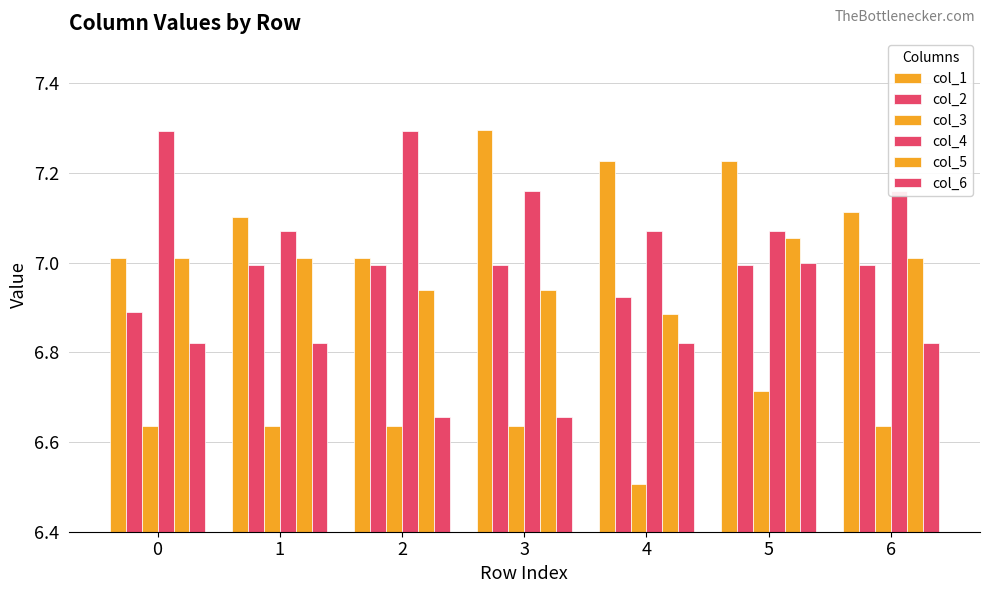

Reading left to right, extract all data points from this chart.

col_1: 7.0	7.1	7.0	7.3	7.2	7.2	7.1
col_2: 6.9	7.0	7.0	7.0	6.9	7.0	7.0
col_3: 6.6	6.6	6.6	6.6	6.5	6.7	6.6
col_4: 7.3	7.1	7.3	7.2	7.1	7.1	7.2
col_5: 7.0	7.0	6.9	6.9	6.9	7.1	7.0
col_6: 6.8	6.8	6.7	6.7	6.8	7.0	6.8